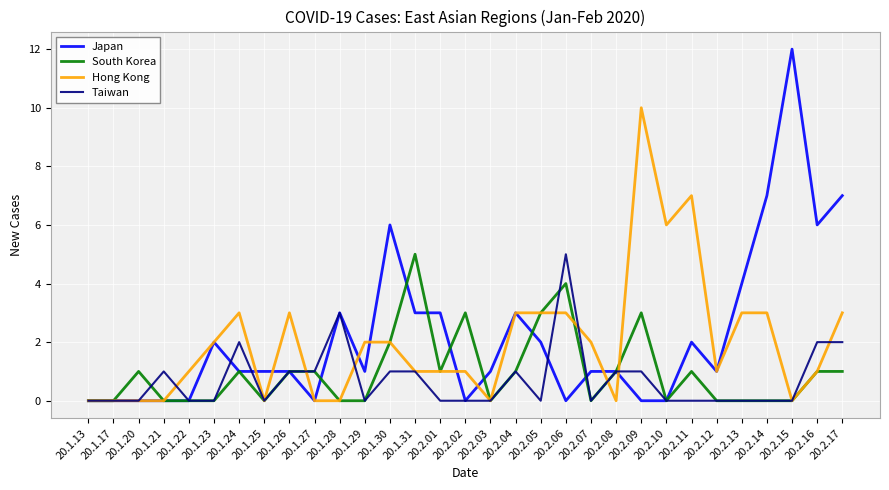

Which series has the widest spread of values?

Japan